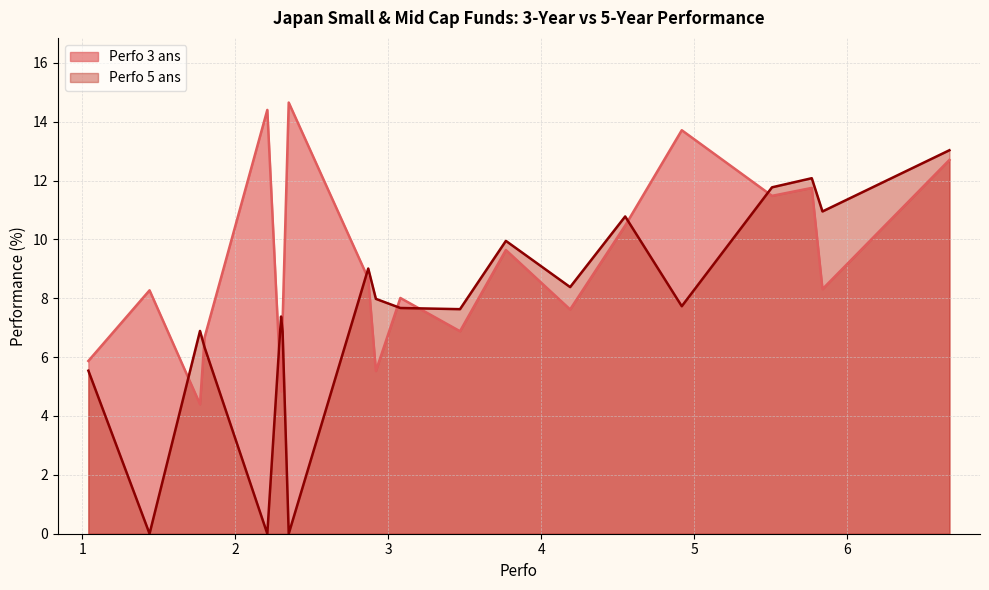

How many intersections are there between Perfo 5 ans and Perfo 3 ans?

9